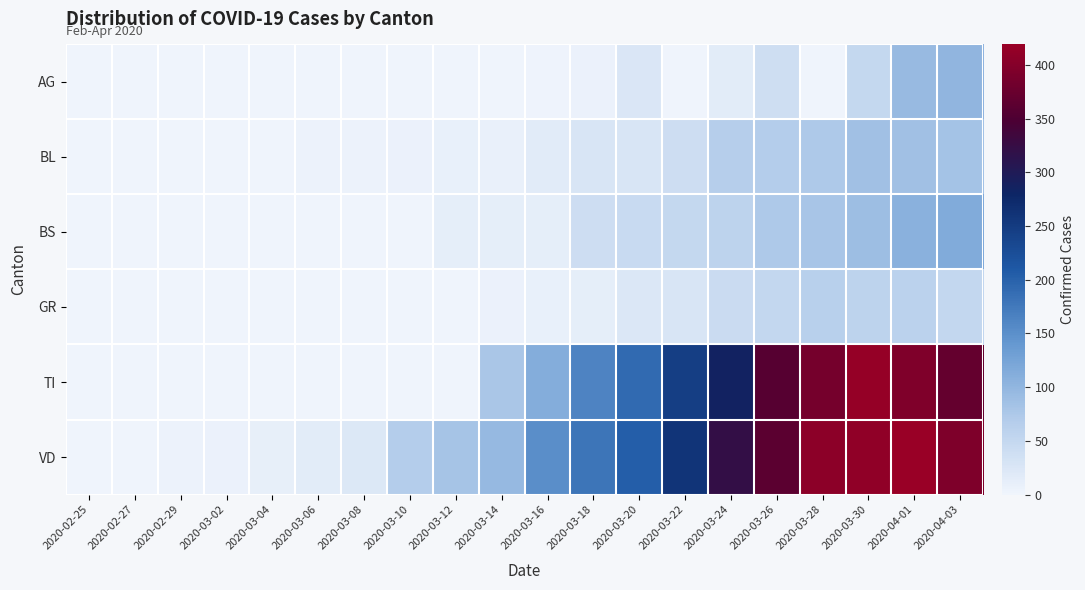

At how many categories does at least one series exceed 412?

2